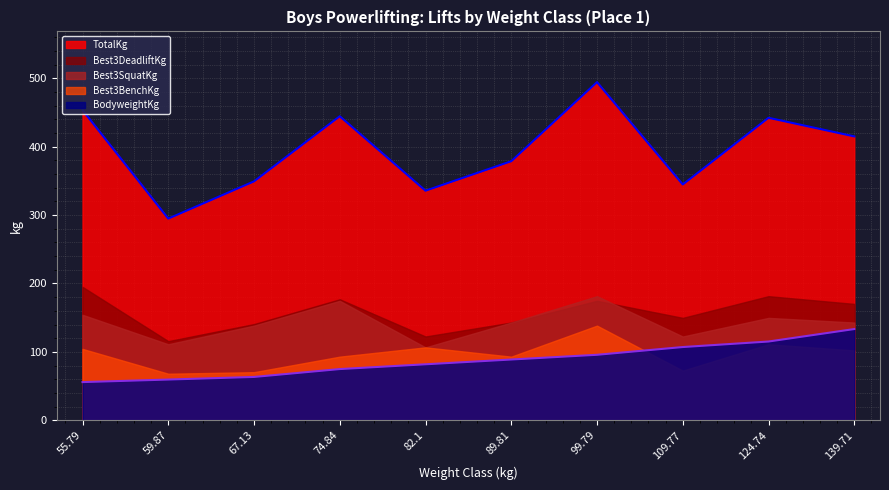

Rank the series by their maximum value, from highest to lowest.

TotalKg, Best3DeadliftKg, Best3SquatKg, Best3BenchKg, BodyweightKg